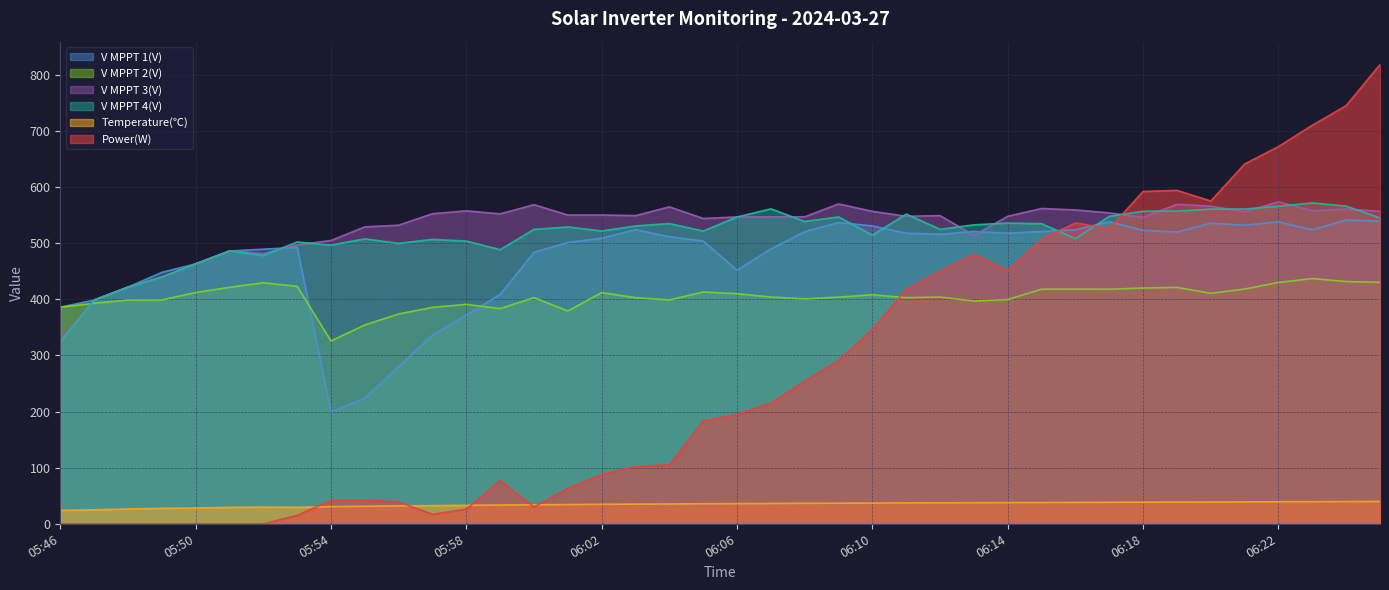

What are all the series names shown in the legend?

V MPPT 1(V), V MPPT 2(V), V MPPT 3(V), V MPPT 4(V), Temperature(℃), Power(W)